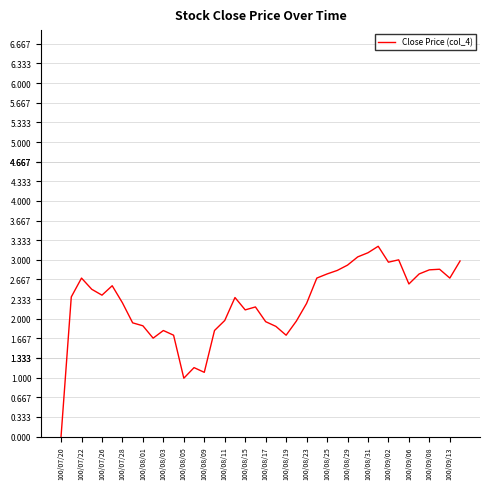

What is the sum of all values?

90.5